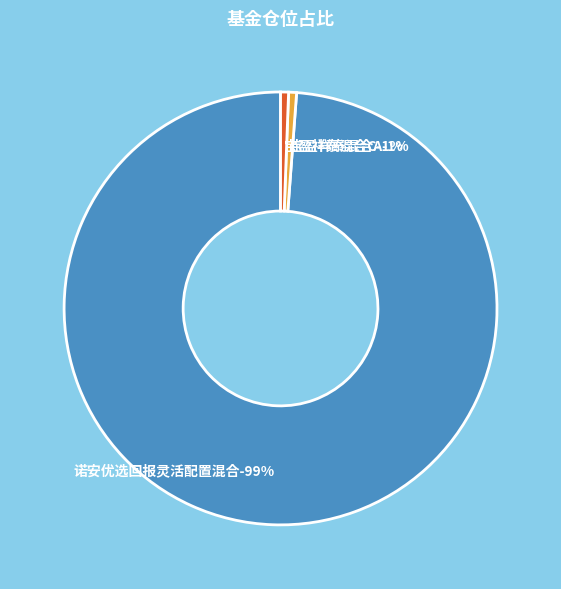

Between 宝盈祥泰混合C and 诺安优选回报灵活配置混合, which is larger?

诺安优选回报灵活配置混合